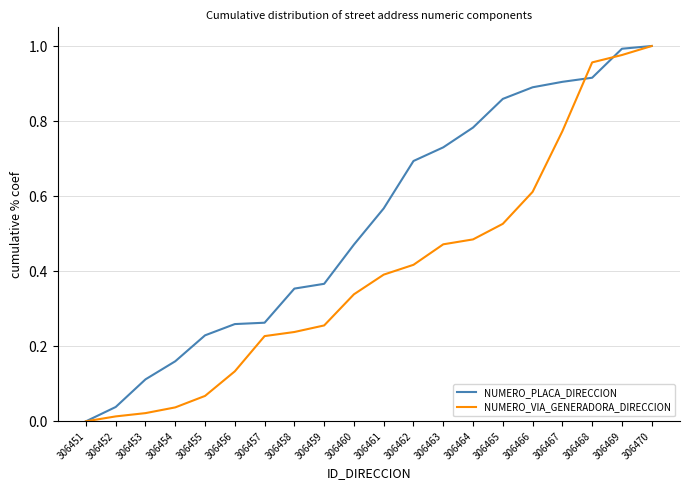

Is it true that NUMERO_VIA_GENERADORA_DIRECCION equals 1.0 at 306468?

True